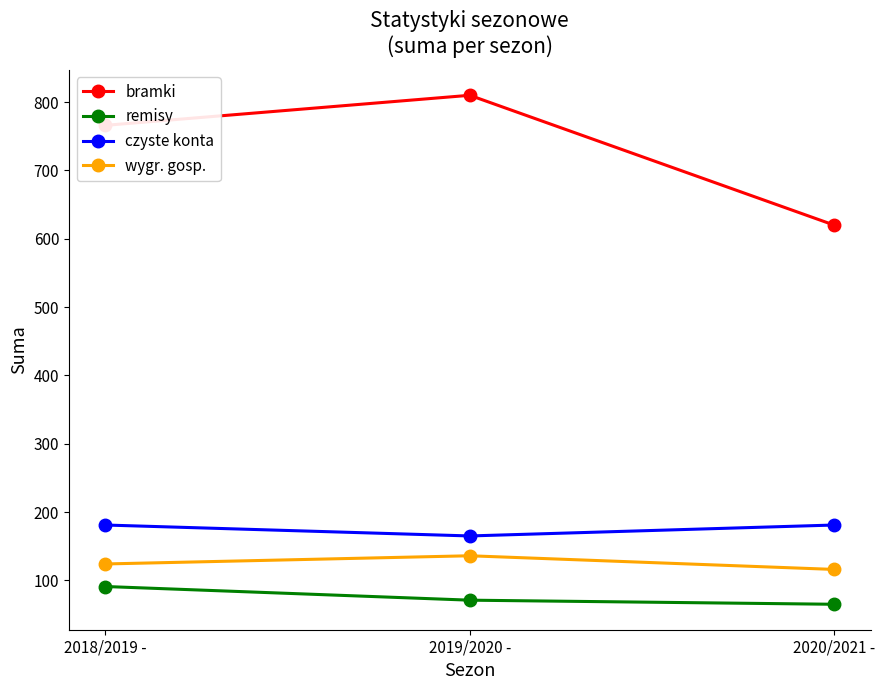

Is the value of czyste konta at 2018/2019 - greater than the value of wygr. gosp. at 2020/2021 -?

Yes